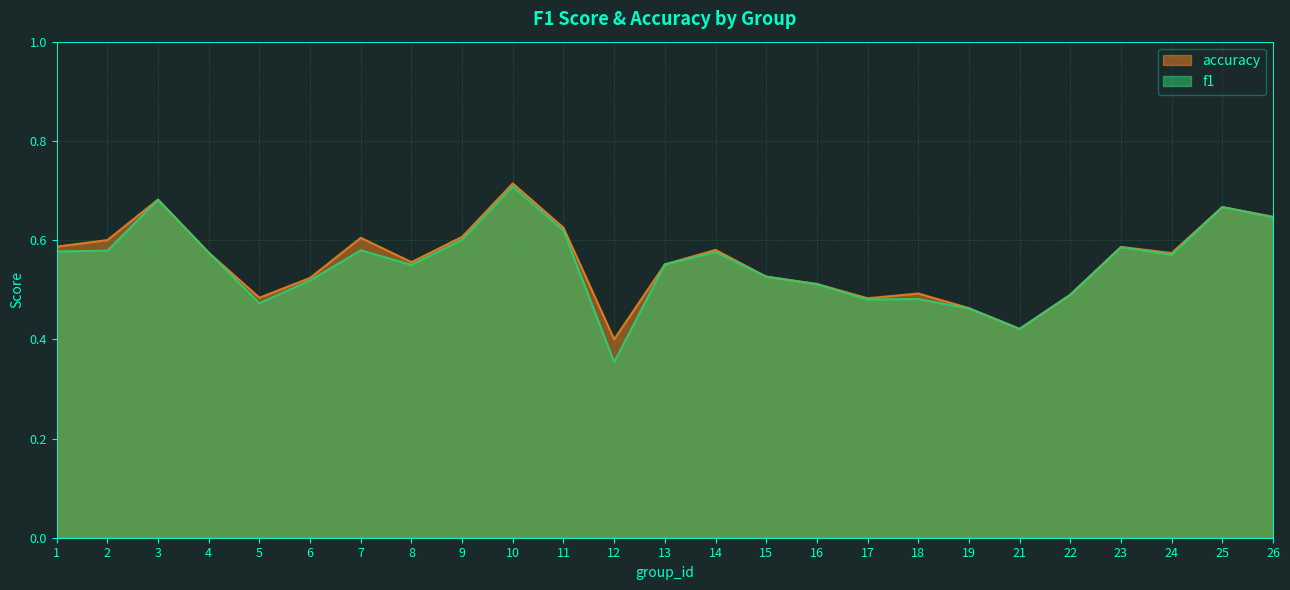

At which label is accuracy closest to 0?

12